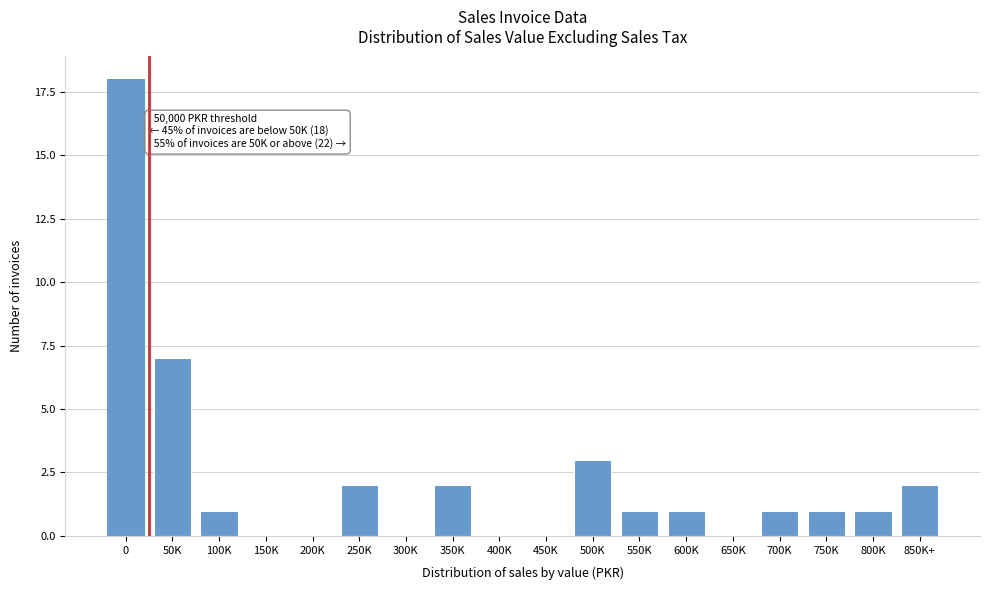

Is it true that the value at 750K is 1?

True